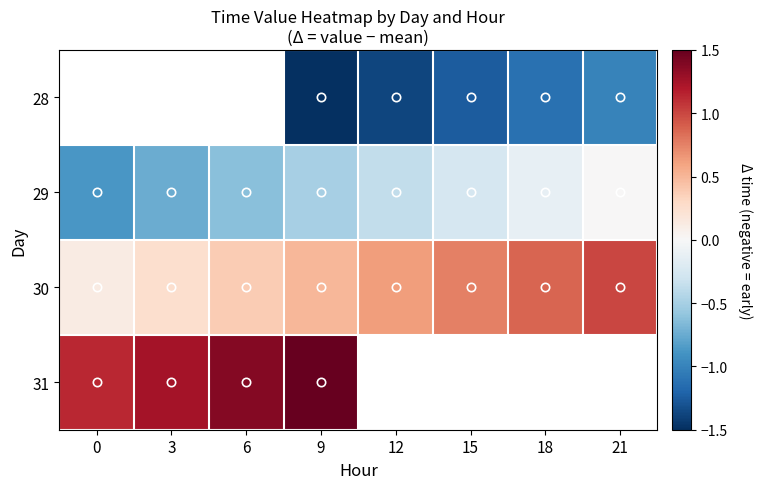

What is the sum of all 29 values?

-3.5